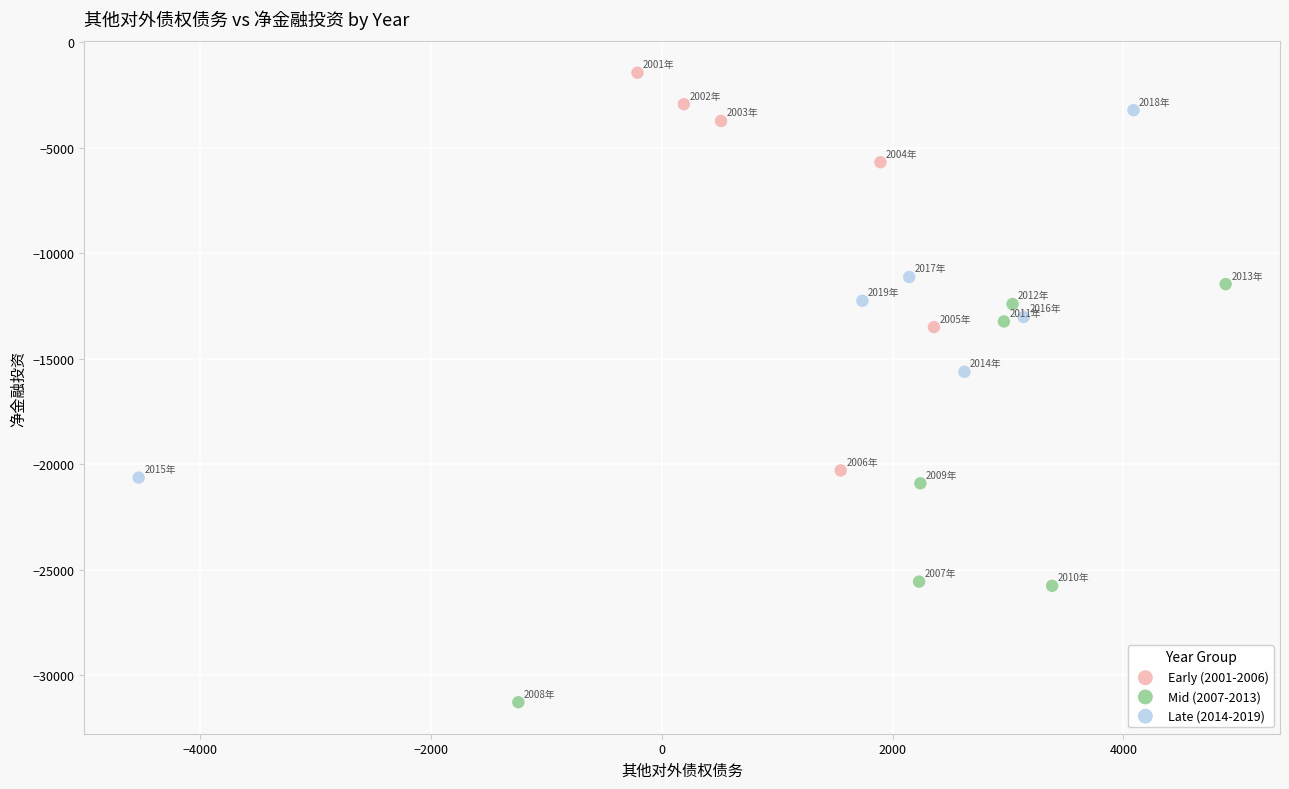

Which series contains the lowest Y value?

Mid (2007-2013)